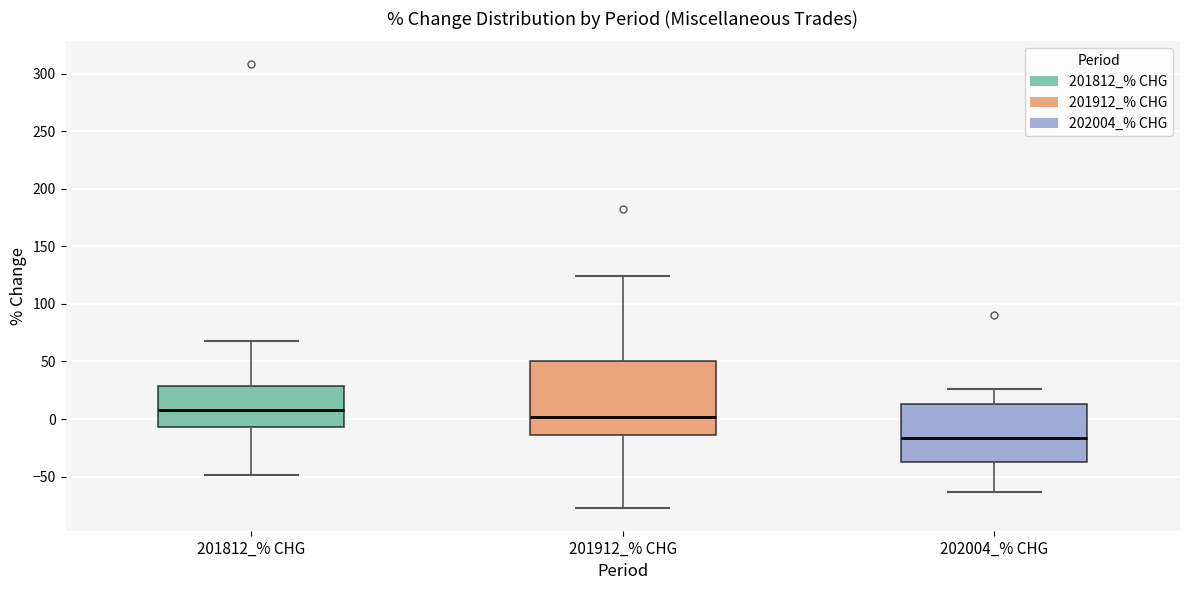

Reading left to right, transcribe this box plot: for each box, give where its median line is, the range the box spans, and where its two whiskers end, as read against the y-axis. The values are not printed on the chart, so give them approximately, as read against the axis.

201812_% CHG: median 10, box -5 to 30, whiskers -50 to 70
201912_% CHG: median 0, box -15 to 50, whiskers -80 to 125
202004_% CHG: median -15, box -35 to 15, whiskers -65 to 25